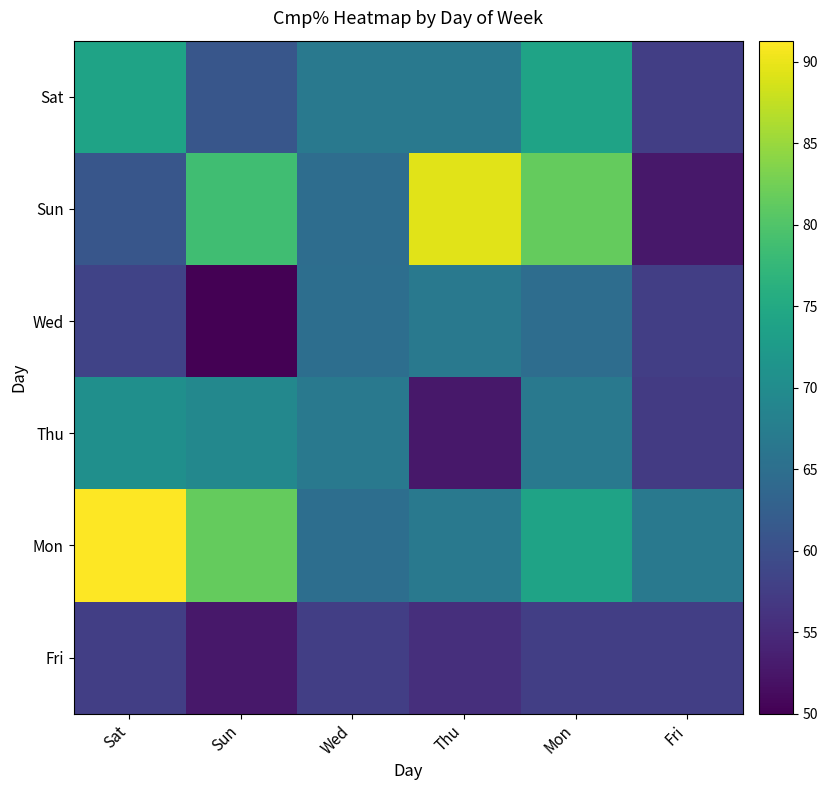

Which series has the largest total across all categories?

Mon